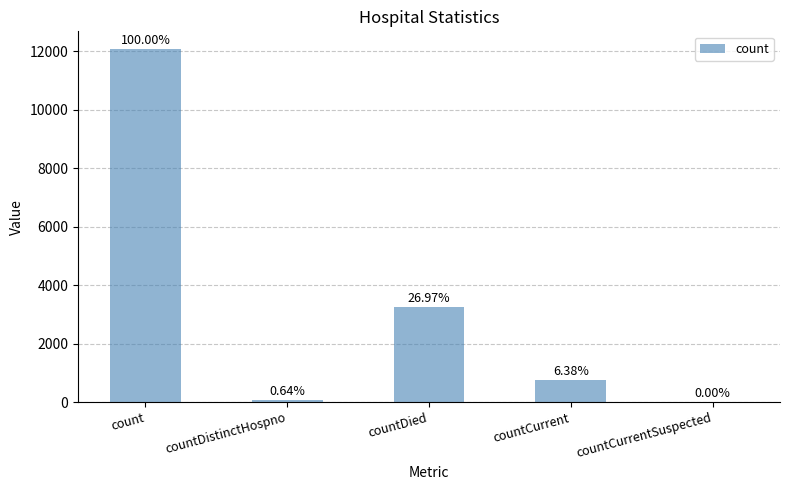

How many data points are less than 771?

2